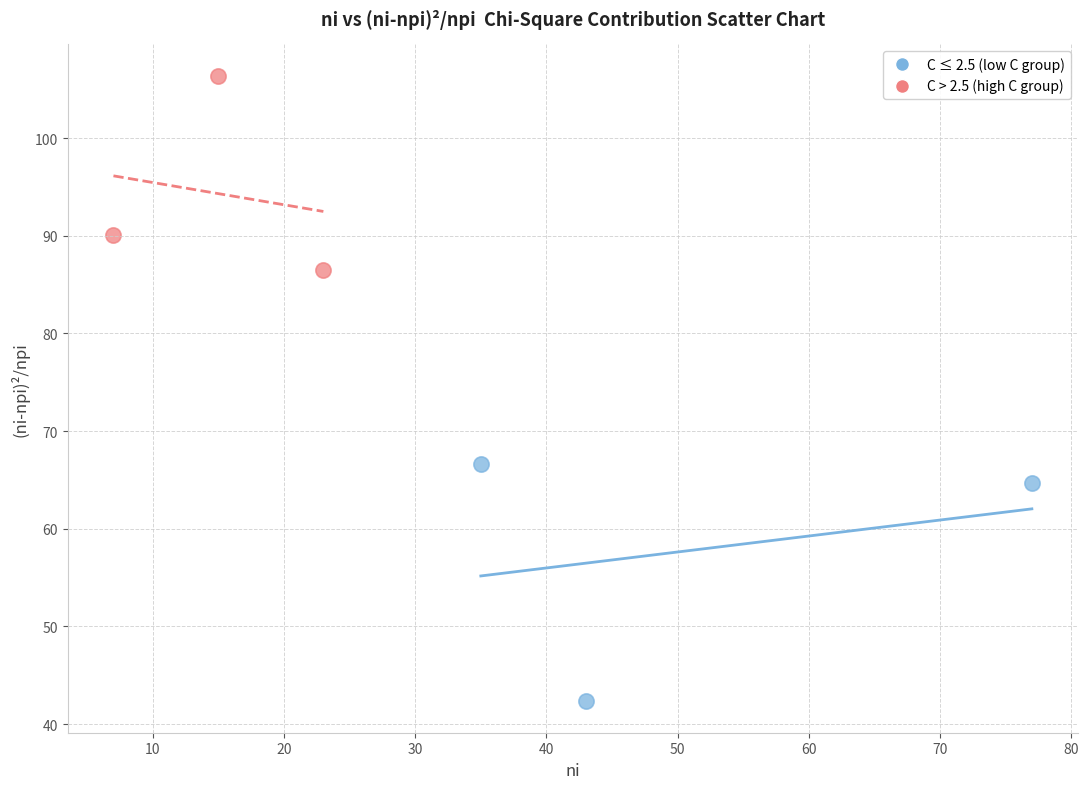

Which series reaches the minimum Y coordinate?

С ≤ 2.5 (low С group)